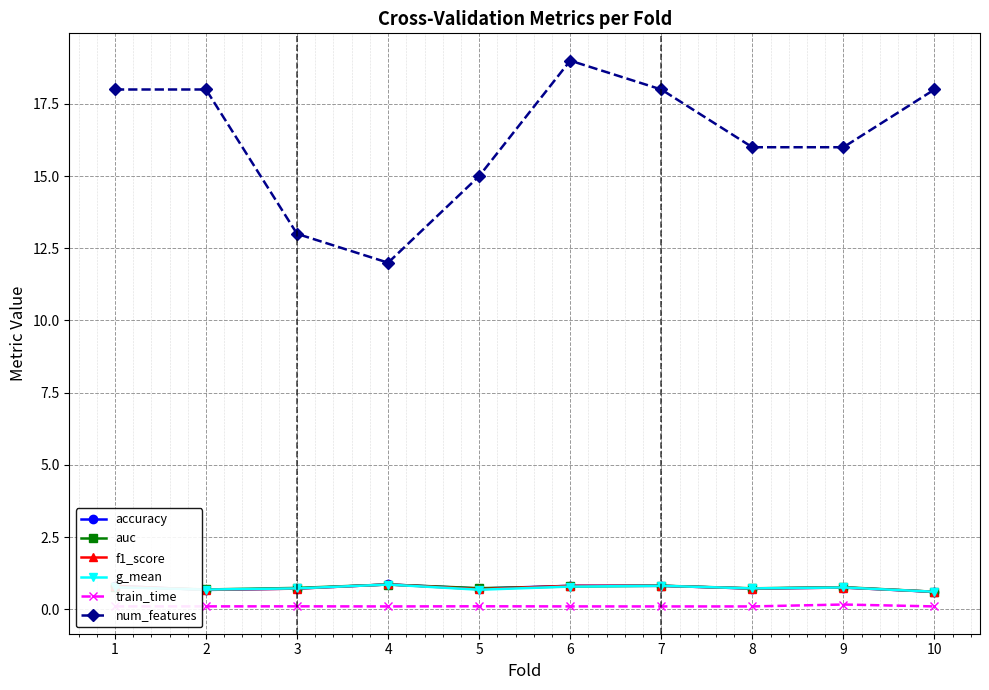

True or false: train_time and auc intersect in this chart.

False